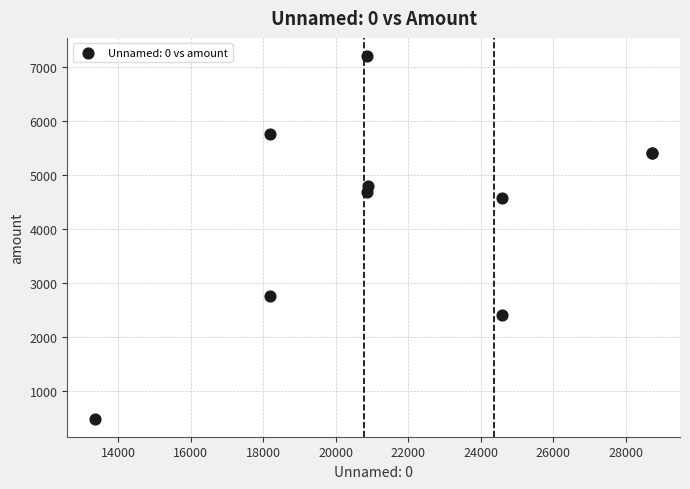

What Y value in the scatter plot is closest to 3840?

4560